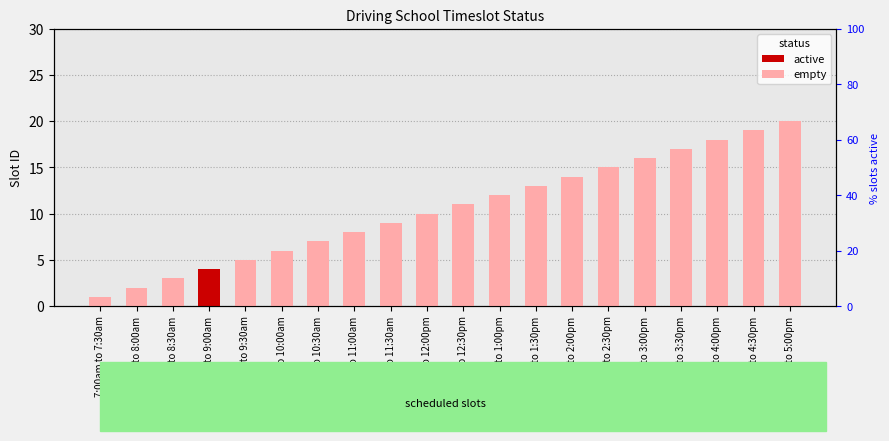

Rank the categories by empty value from highest to lowest.

4:30pm to 5:00pm, 4:00pm to 4:30pm, 3:30pm to 4:00pm, 3:00pm to 3:30pm, 2:30pm to 3:00pm, 2:00pm to 2:30pm, 1:30pm to 2:00pm, 1:00pm to 1:30pm, 12:30pm to 1:00pm, 12:00pm to 12:30pm, 11:30am to 12:00pm, 11:00am to 11:30am, 10:30am to 11:00am, 10:00am to 10:30am, 9:30am to 10:00am, 9:00am to 9:30am, 8:00am to 8:30am, 7:30am to 8:00am, 7:00am to 7:30am, 8:30am to 9:00am